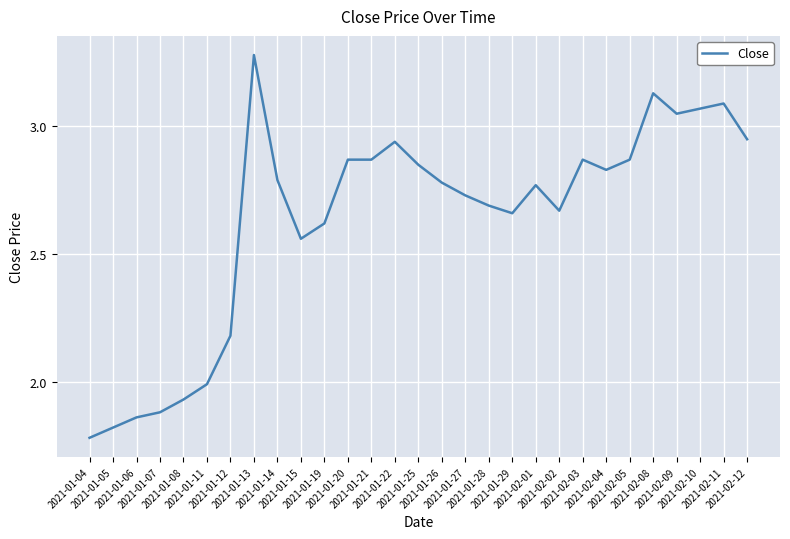

Where is the first local minimum?

2021-01-15